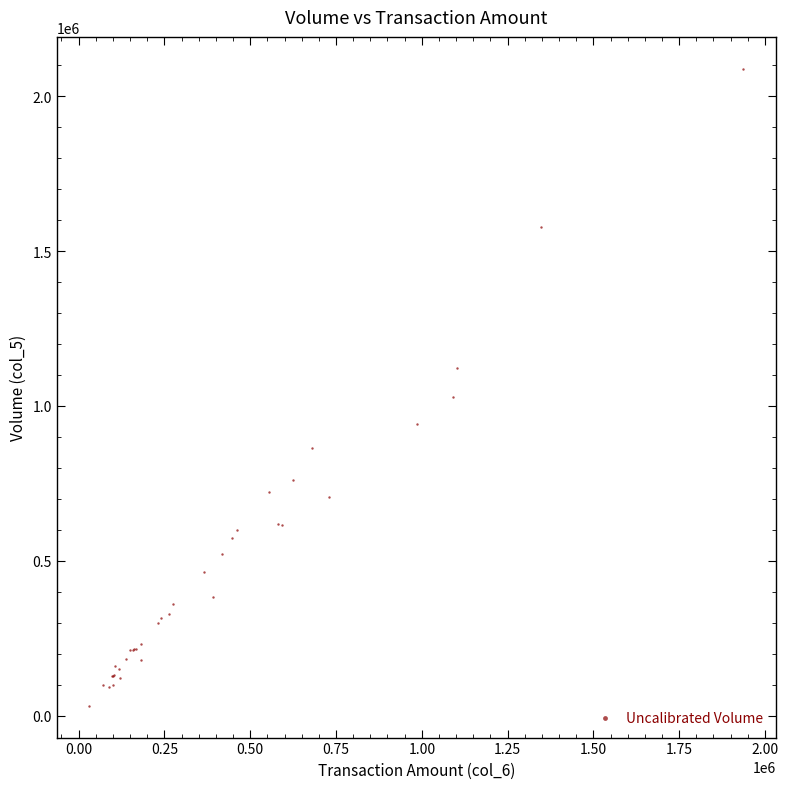

What Y value in the scatter plot is closest to 1060500?

1029000